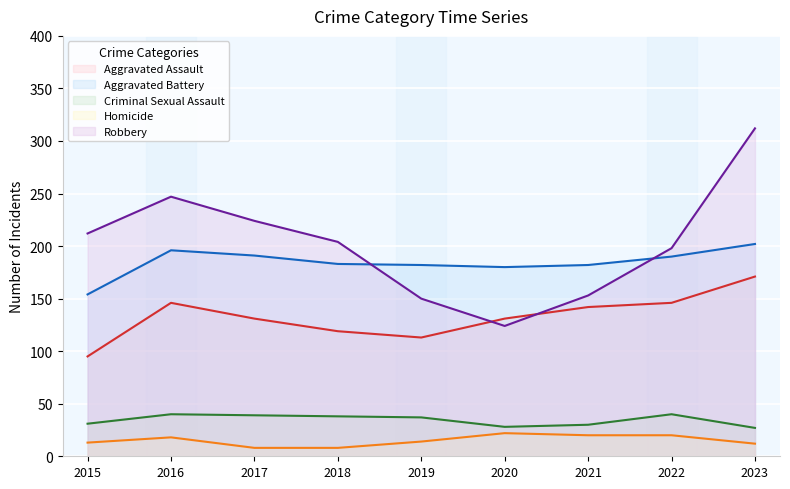

Between 2018 and 2021, which series saw the biggest shift?

Robbery